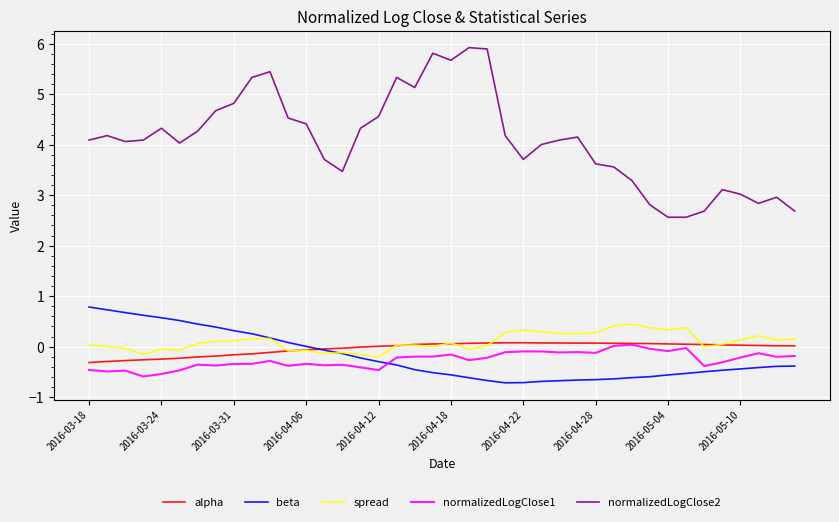

Which series has the largest total across all categories?

normalizedLogClose2